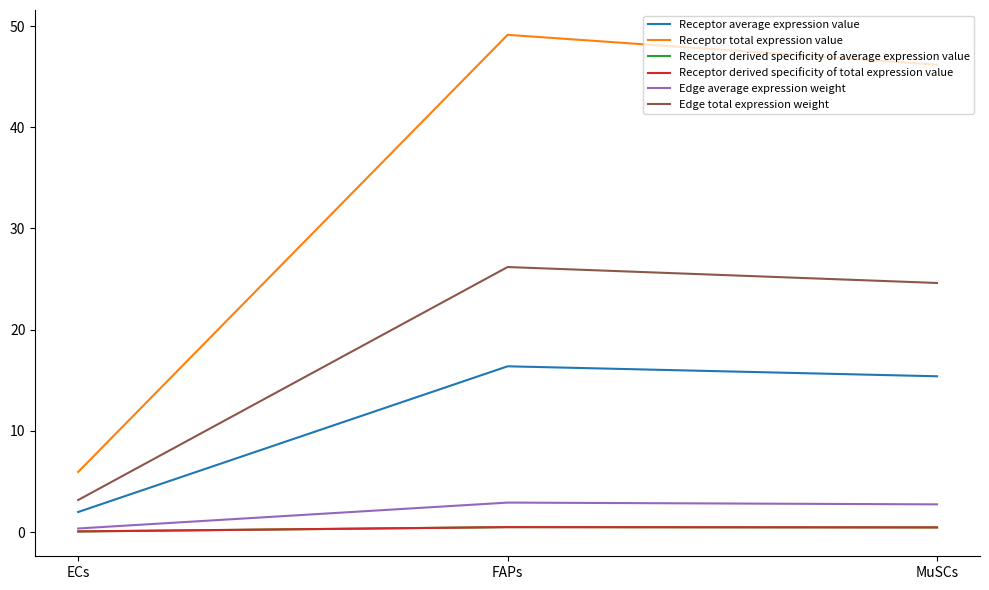

Reading left to right, extract all data points from this chart.

Receptor average expression value: 2.0	16.4	15.4
Receptor total expression value: 5.9	49.1	46.2
Receptor derived specificity of average expression value: 0.1	0.5	0.5
Receptor derived specificity of total expression value: 0.1	0.5	0.5
Edge average expression weight: 0.4	2.9	2.7
Edge total expression weight: 3.2	26.2	24.6